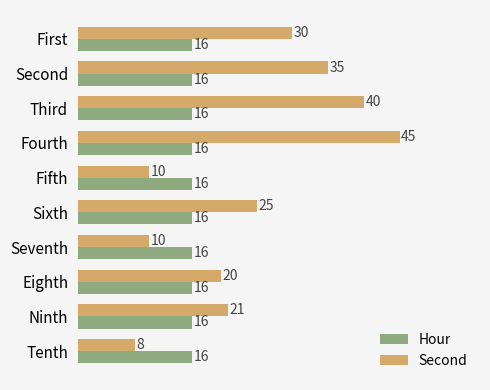

At how many categories does at least one series exceed 17?

7